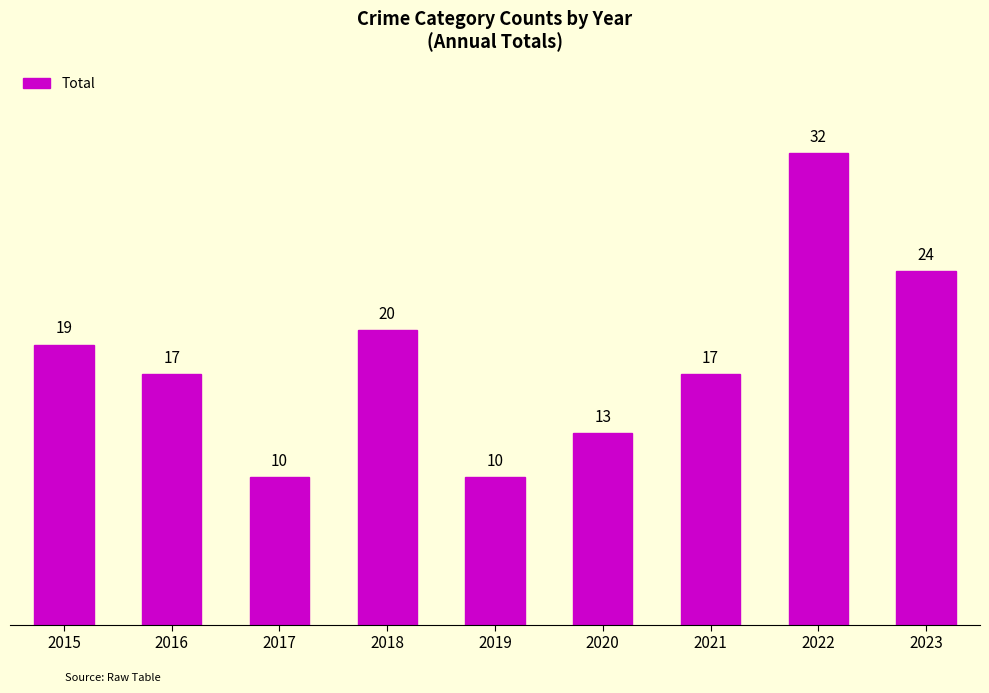

What is the smallest value displayed?

10